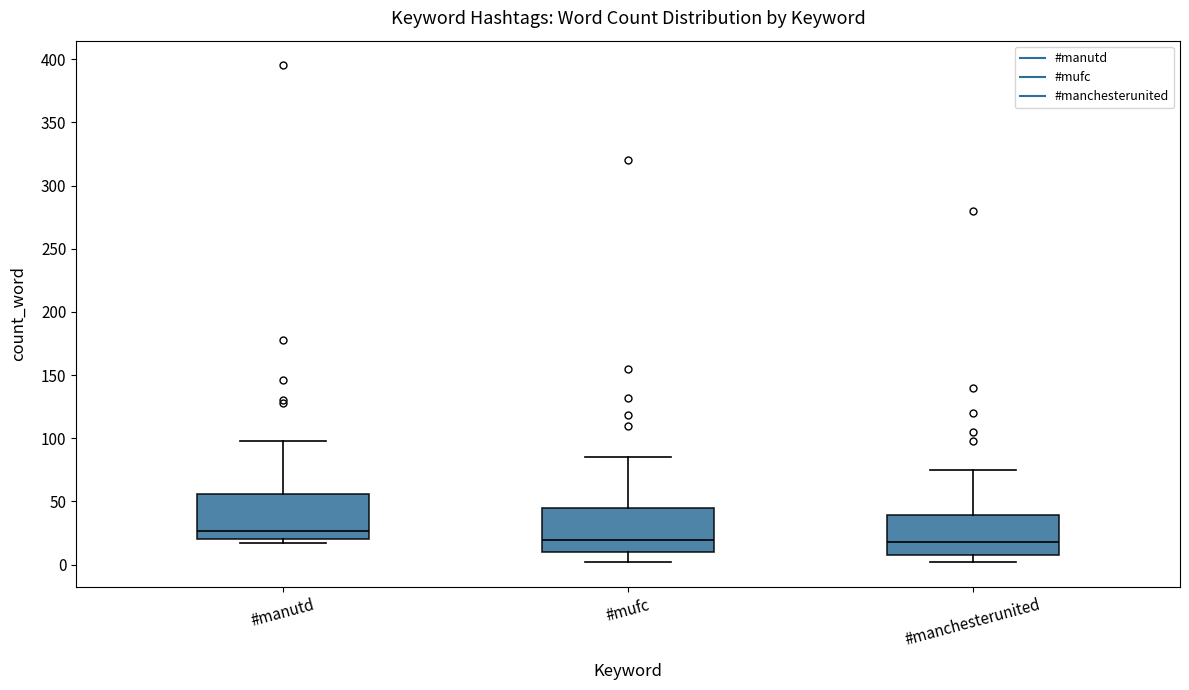

Reading left to right, read every box against the y-axis: the position of its median line, the range the box covers, and the ends of its whiskers. The values are not printed on the chart, so give them approximately, as read against the axis.

#manutd: median 25, box 20 to 55, whiskers 15 to 100
#mufc: median 20, box 10 to 45, whiskers 0 to 85
#manchesterunited: median 20, box 10 to 40, whiskers 0 to 75